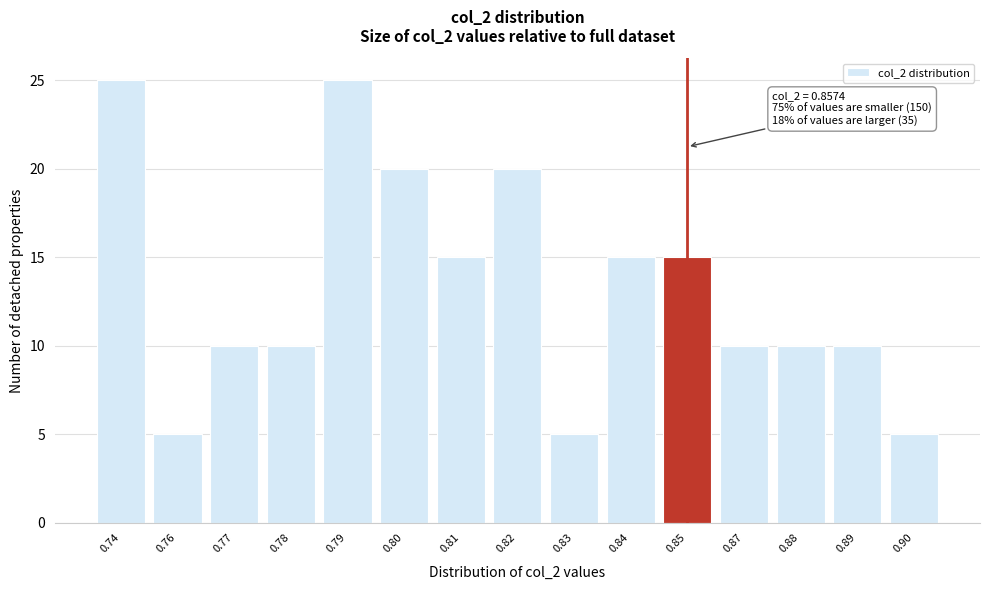

Reading right to left, what are all the values shown in this chart?

0.90=5	0.89=10	0.88=10	0.87=10	0.85=15	0.84=15	0.83=5	0.82=20	0.81=15	0.80=20	0.79=25	0.78=10	0.77=10	0.76=5	0.74=25